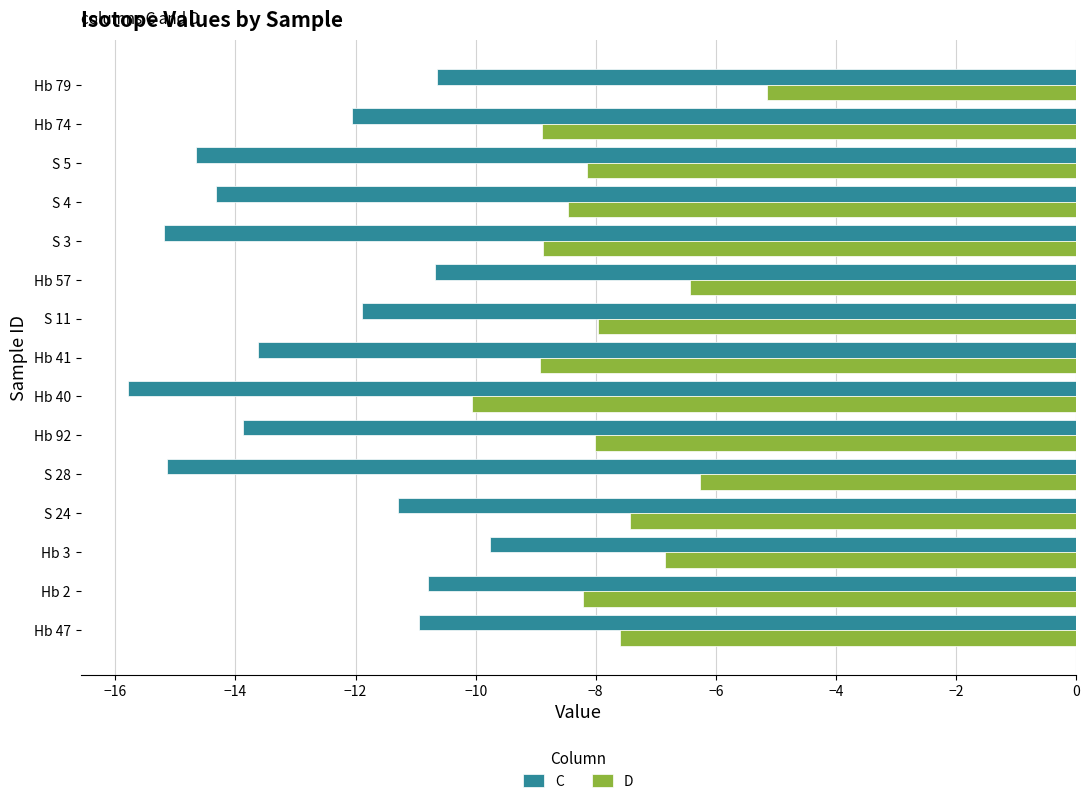

How many data points does each series have?

15